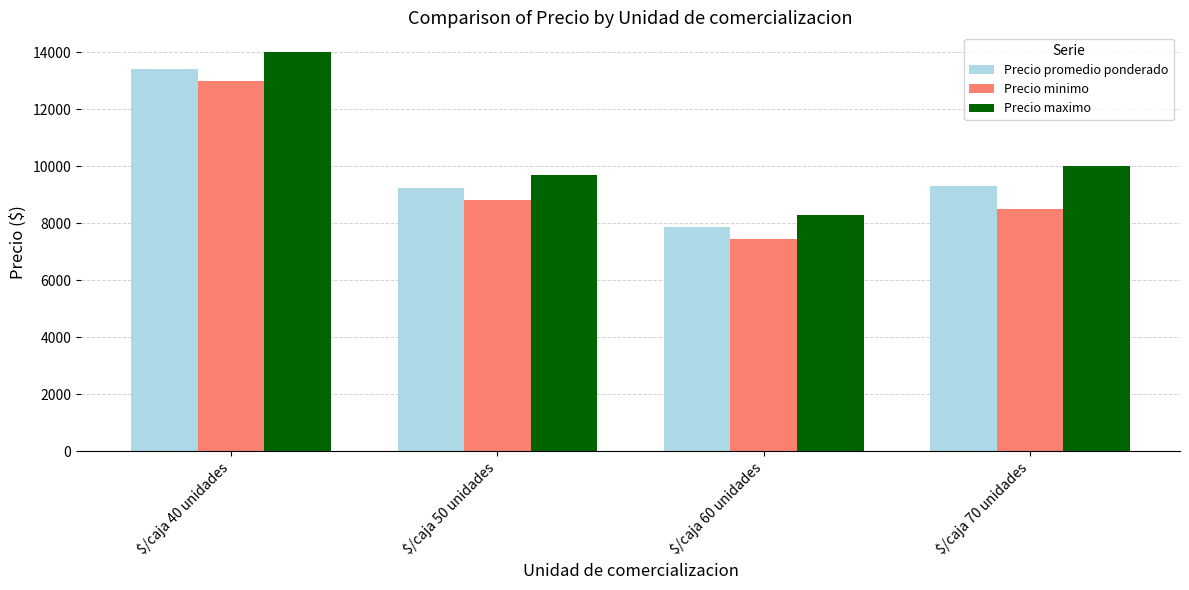

Which series changed the most between $/caja 40 unidades and $/caja 70 unidades?

Precio minimo